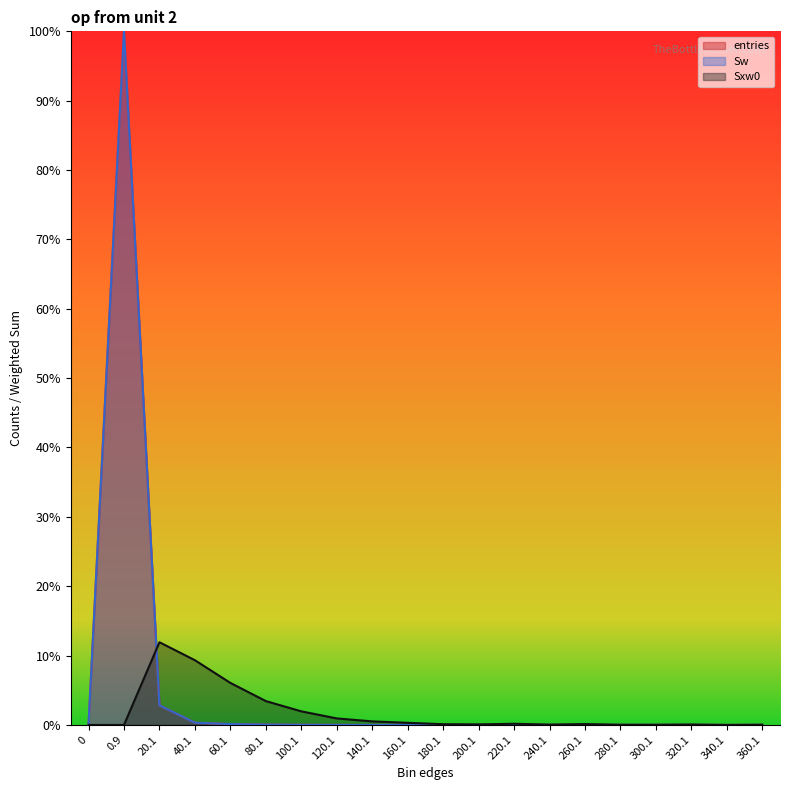

Where is Sxw0 nearest to the value 5?

60.1